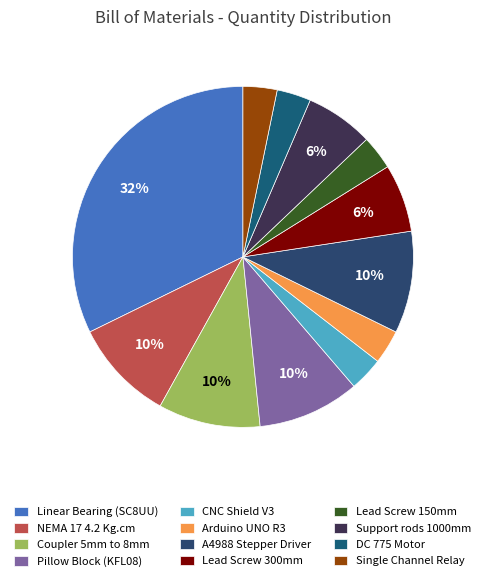

What percentage is the DC 775 Motor slice, to the nearest percent?

3%